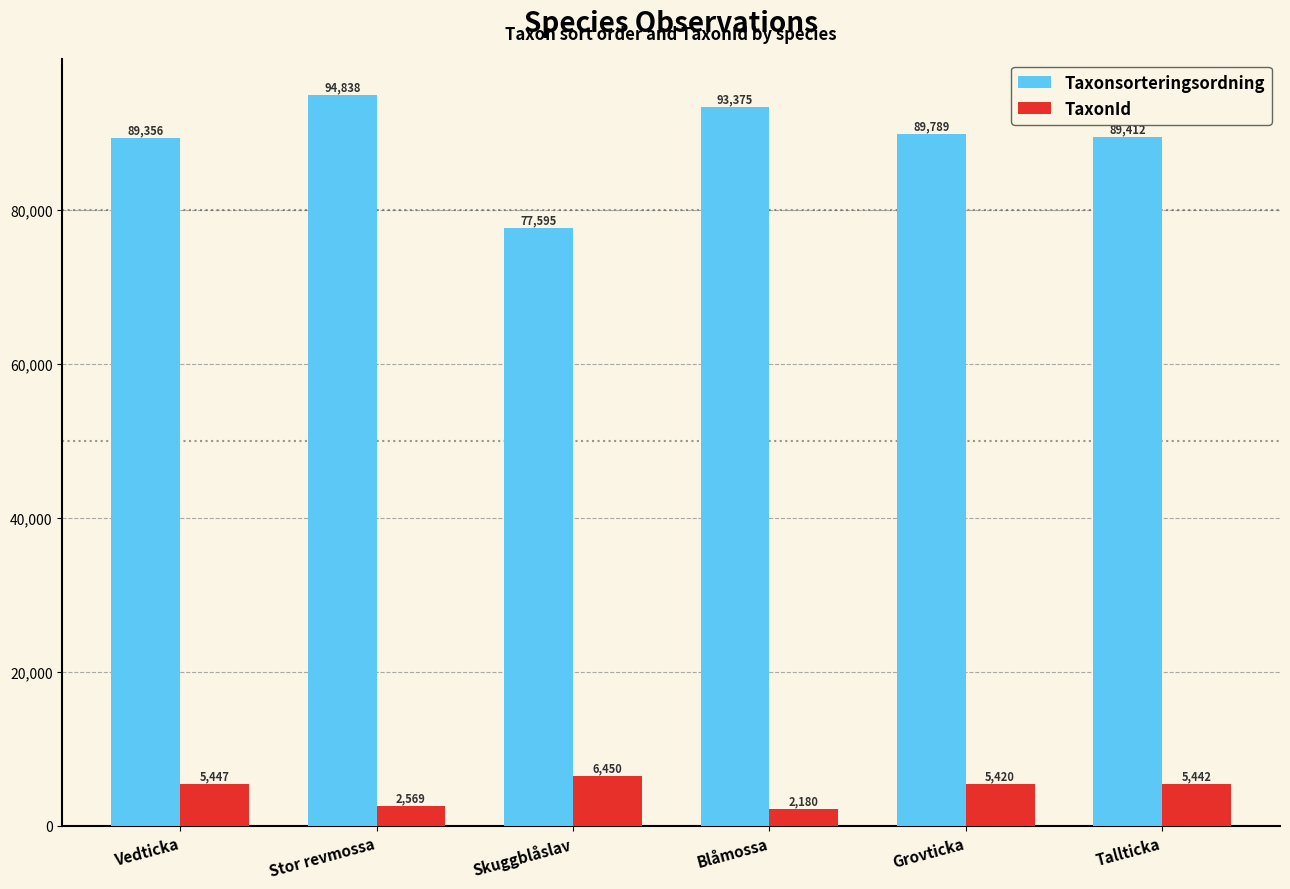

What is the label of the 6th bar from the left?

Tallticka